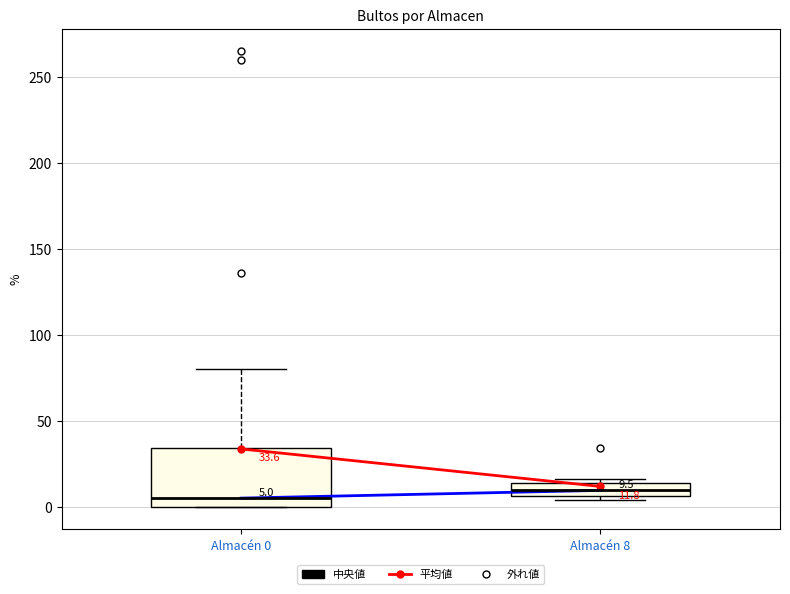

Comparing the boxes themselves (not the whiskers), which one is the tallest?

Almacén 0